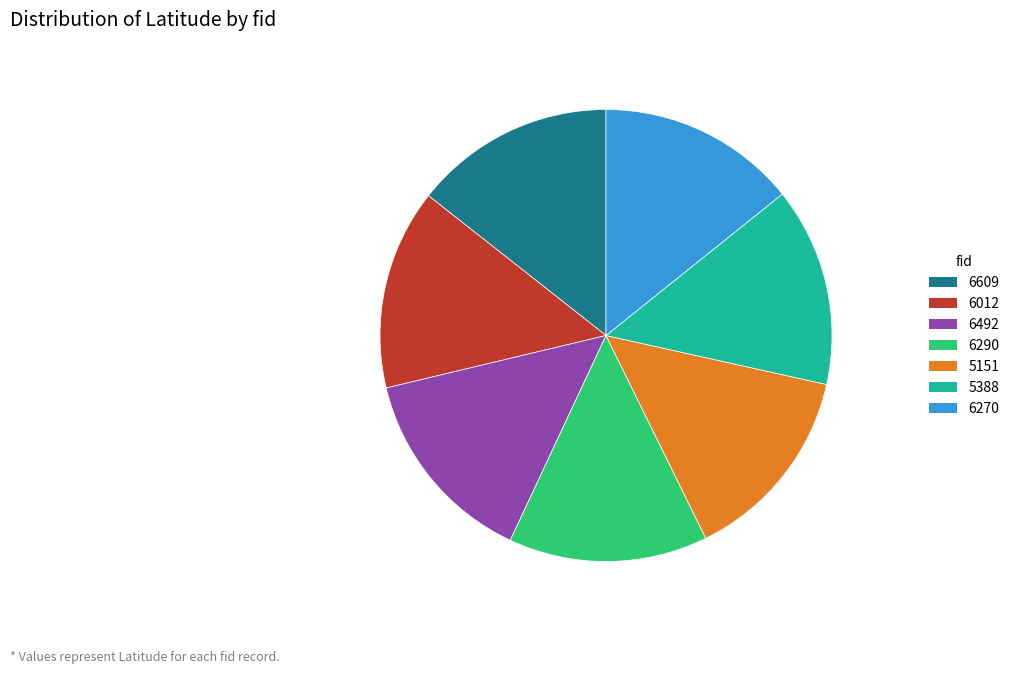

Is there a majority slice in this chart?

No